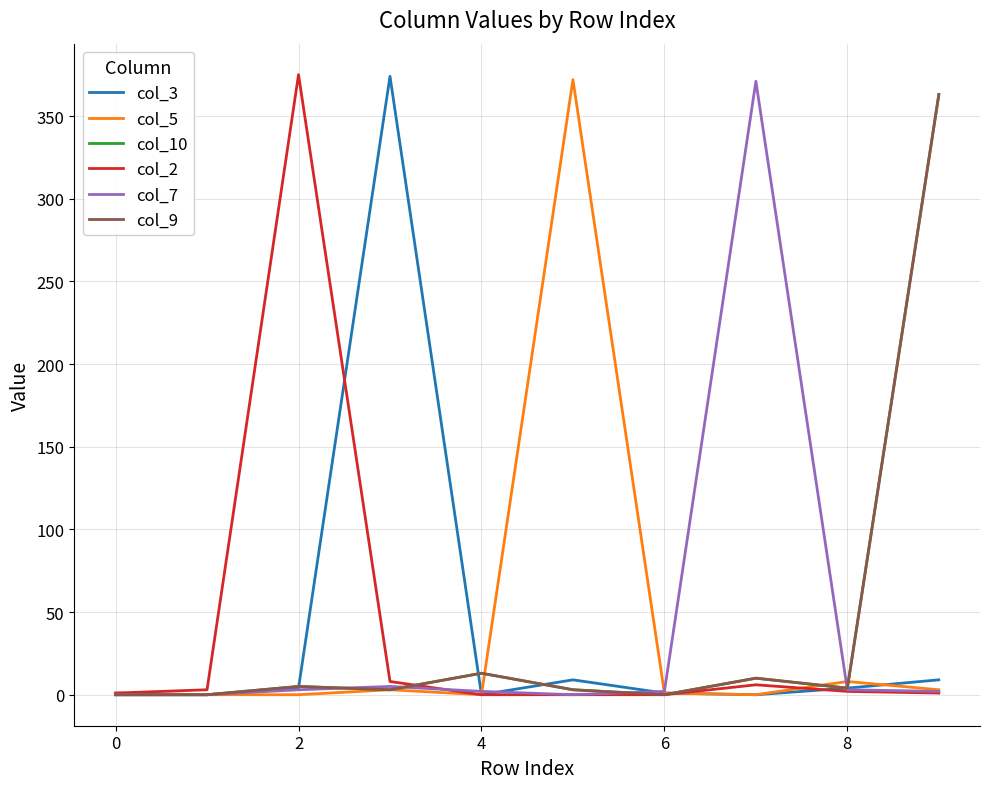

Reading left to right, extract all data points from this chart.

col_3: 0	0	4	374	0	9	1	0	4	9
col_5: 1	0	0	3	0	372	1	0	8	3
col_10: 0	0	5	3	13	3	0	10	4	363
col_2: 1	3	375	8	0	0	0	6	2	1
col_7: 0	0	3	5	2	0	2	371	3	2
col_9: 0	0	5	3	13	3	0	10	4	363